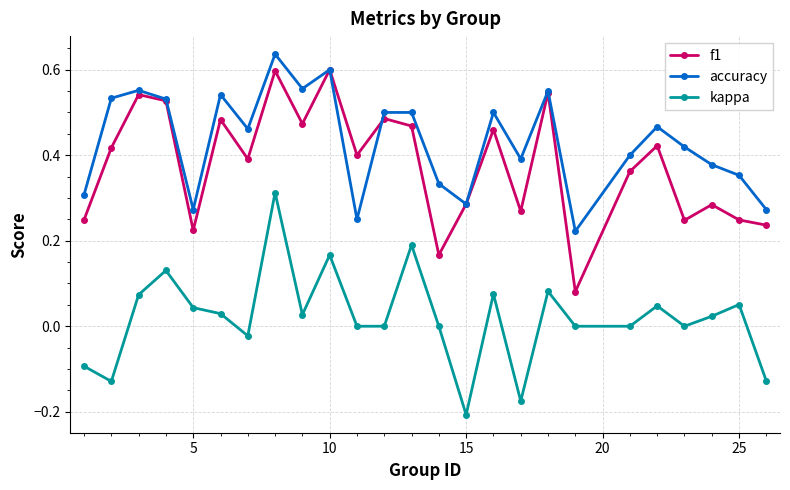

True or false: kappa has more than 1 points higher than both neighbors.

True